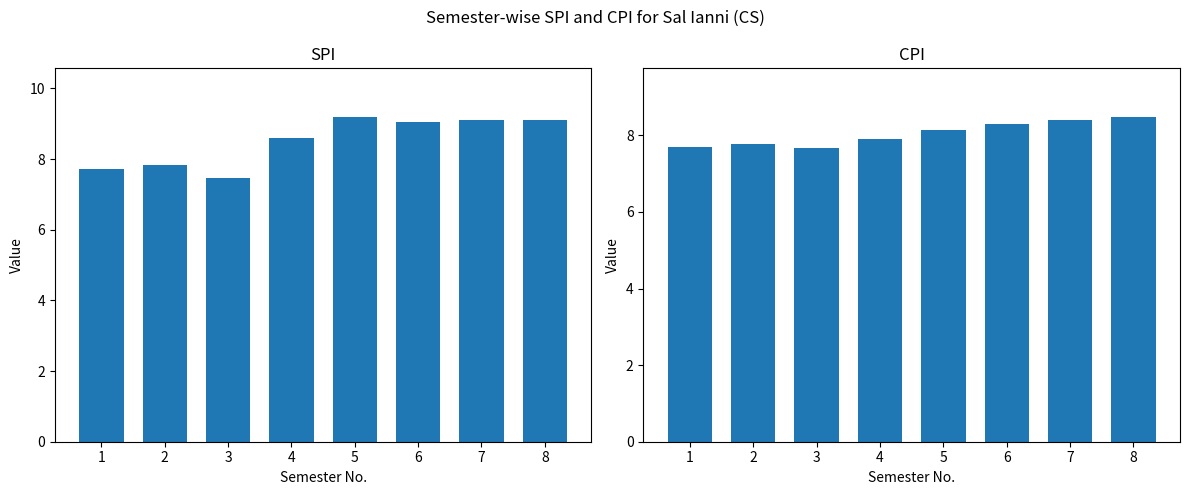

Reading right to left, transcribe all the data shown in this chart.

SPI: 9.1	9.1	9.1	9.2	8.6	7.5	7.8	7.7
CPI: 8.5	8.4	8.3	8.2	7.9	7.7	7.8	7.7